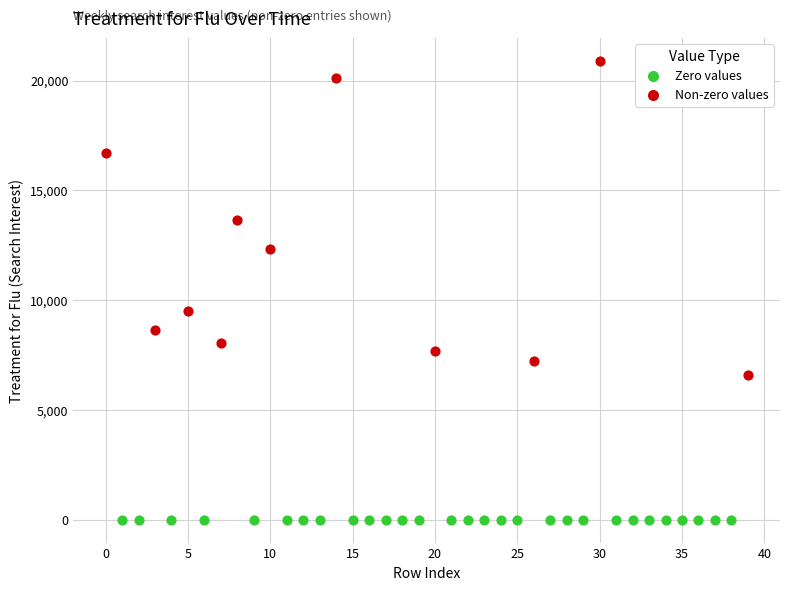

Which series reaches the maximum Y coordinate?

Non-zero values